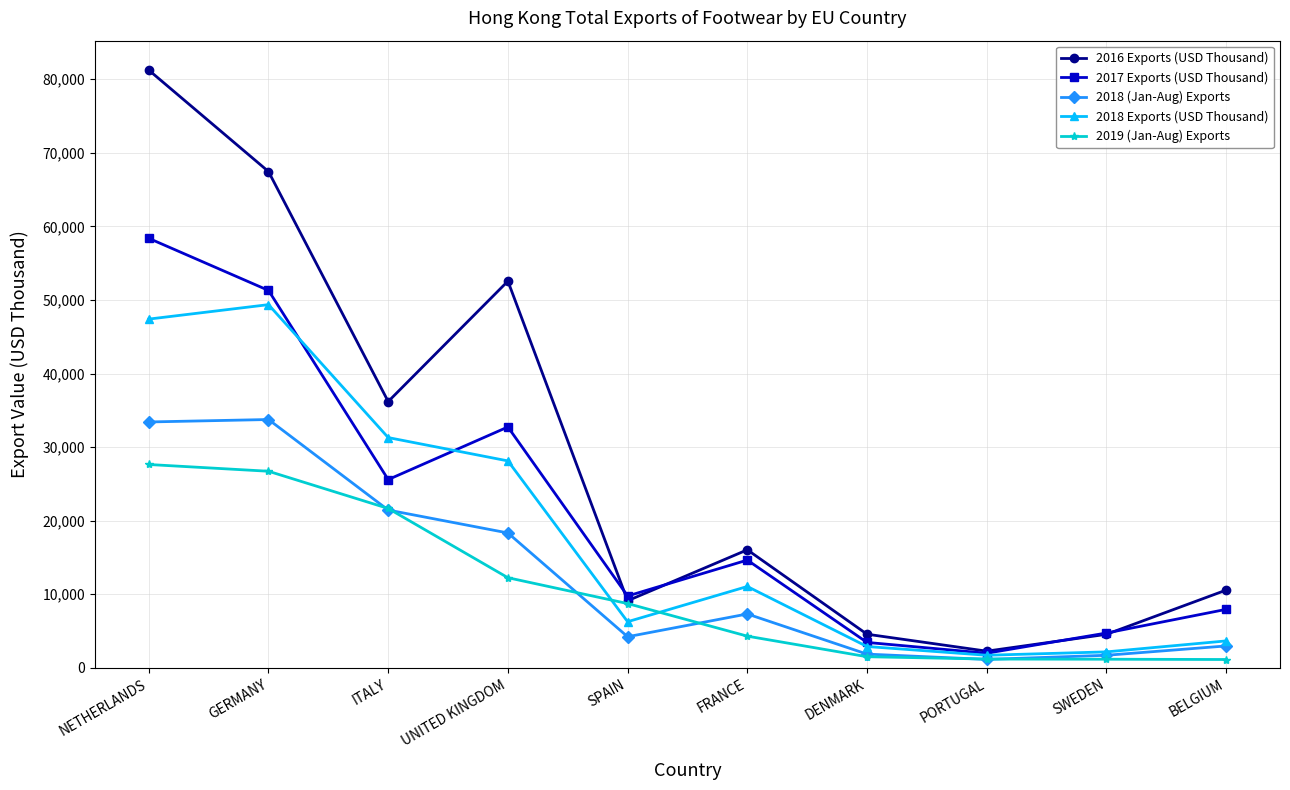

How many interior local valleys does the 2016 Exports (USD Thousand) series have?

3